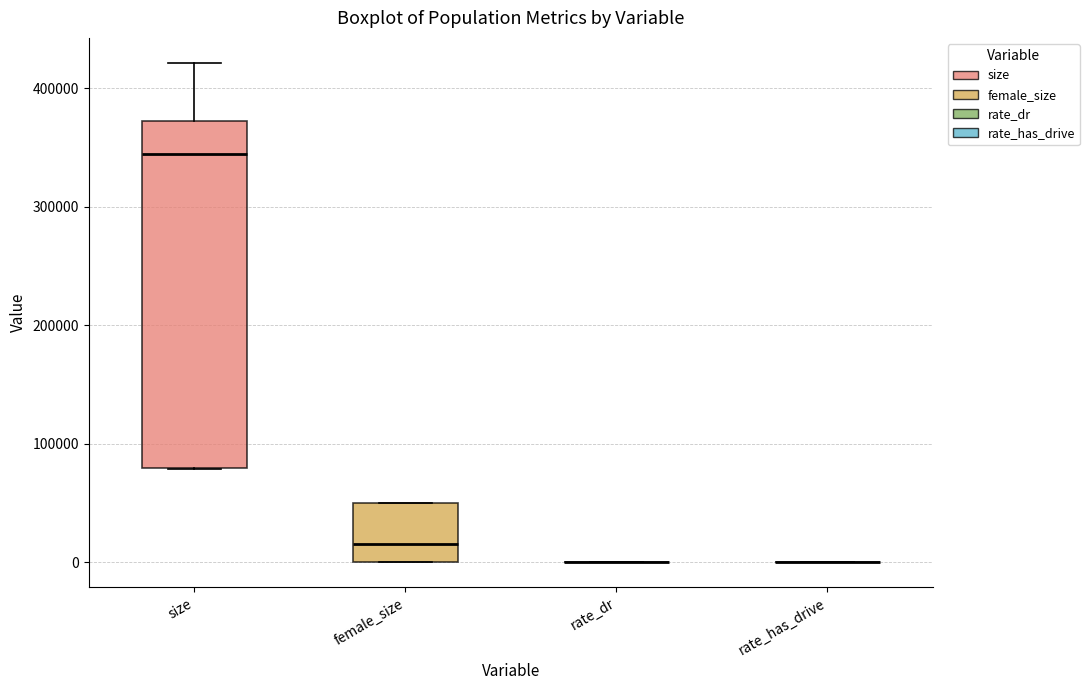

Reading left to right, read every box against the y-axis: the position of its median line, the range the box covers, and the ends of its whiskers. The values are not printed on the chart, so give them approximately, as read against the axis.

size: median 340000, box 80000 to 370000, whiskers 80000 to 420000
female_size: median 20000, box 0 to 50000, whiskers 0 to 50000
rate_dr: box collapsed to a line at 0, whiskers 0 to 0
rate_has_drive: box collapsed to a line at 0, whiskers 0 to 0